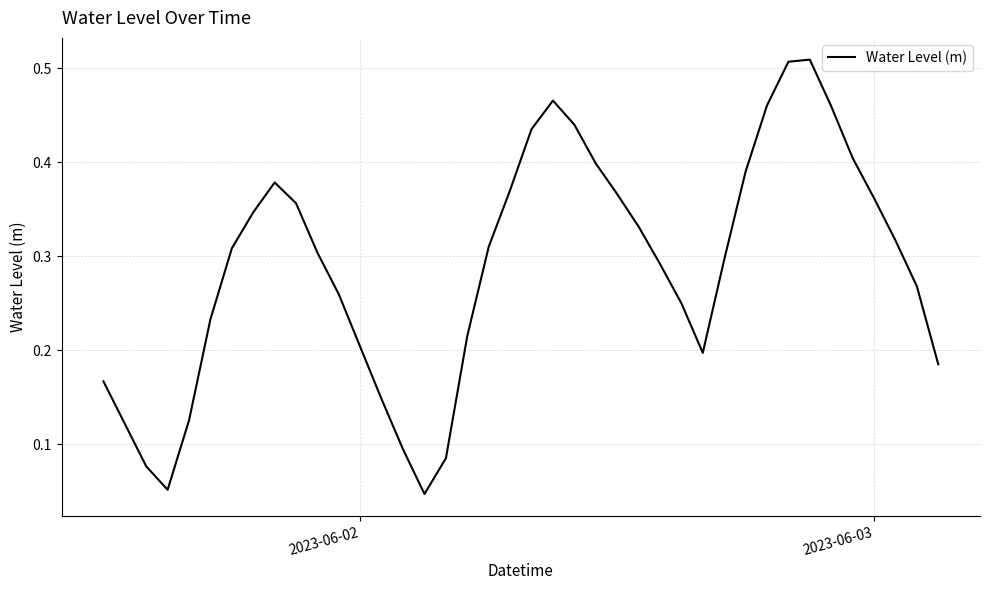

How many distinct data groups are displayed?

1